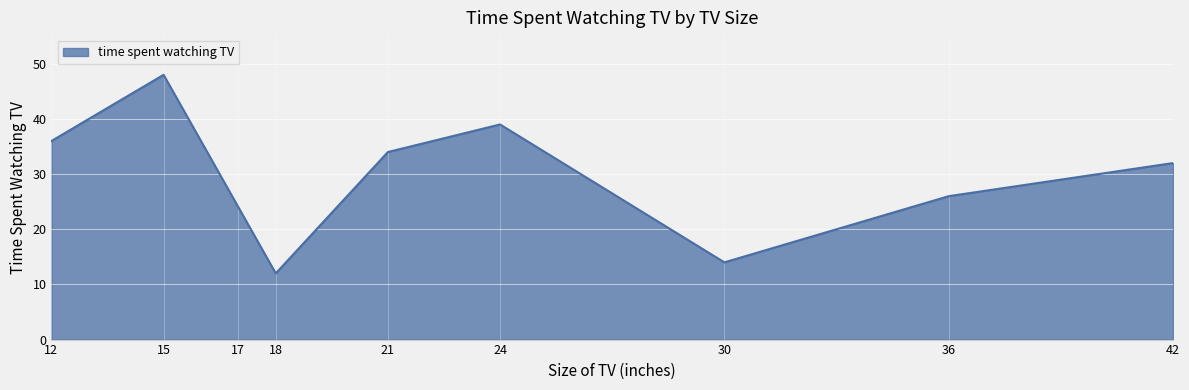

At which label is the value closest to 30?

42